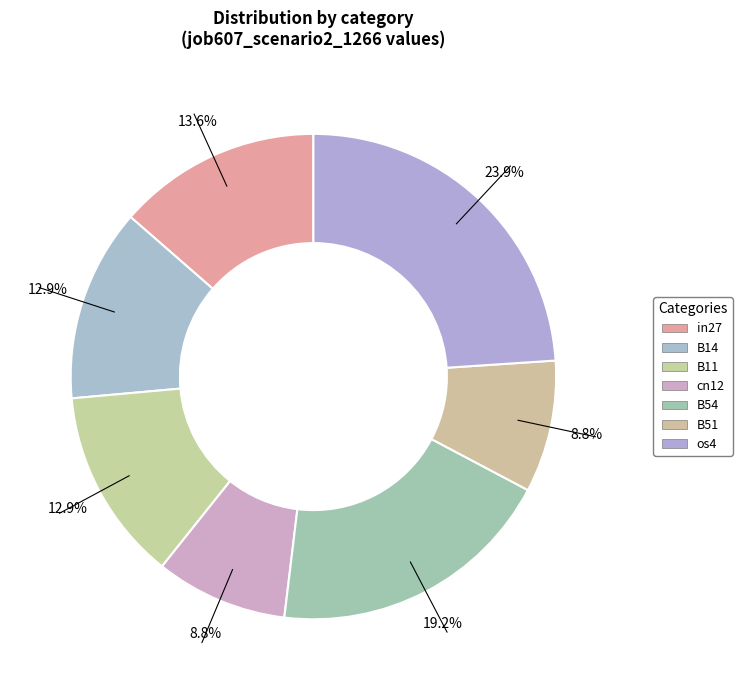

Count the number of slices in the pie.

7